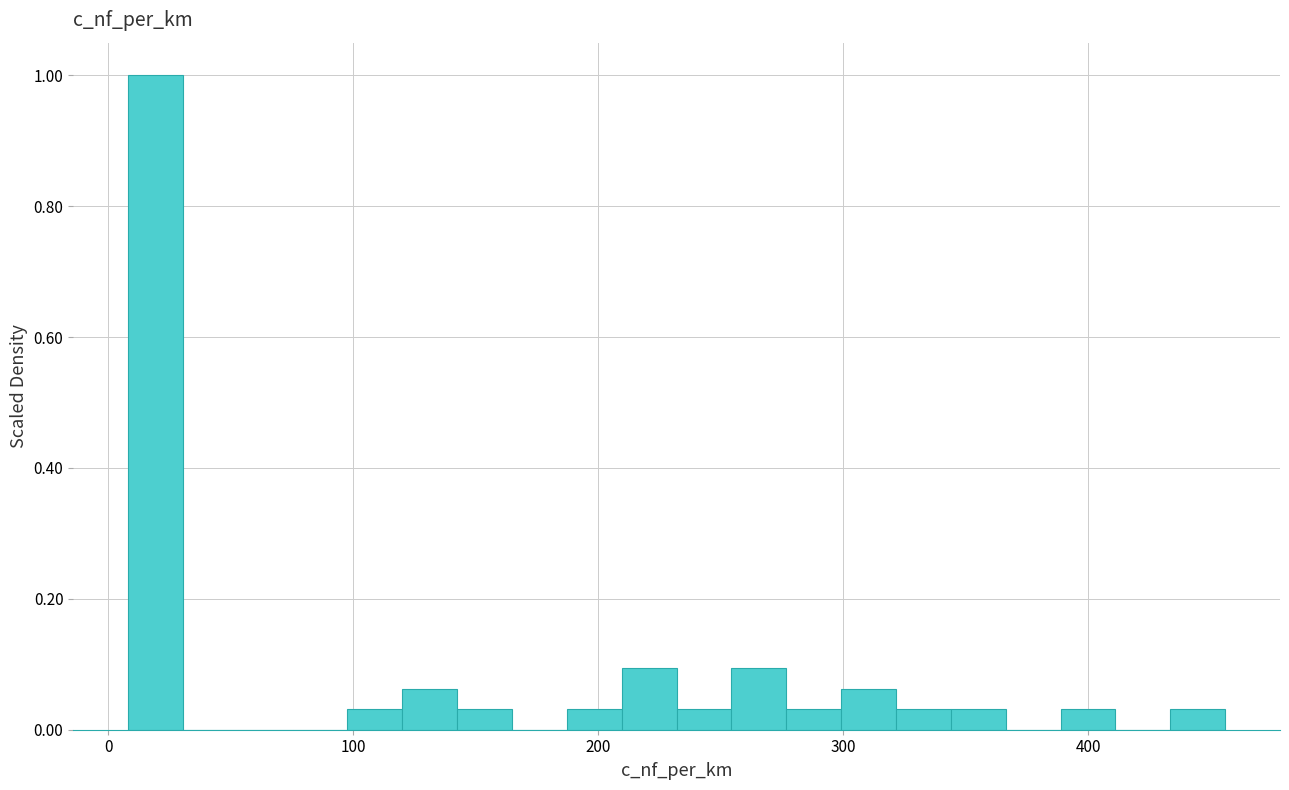

Read against the x-axis, roughly where is the centre of the tallest bar?

20